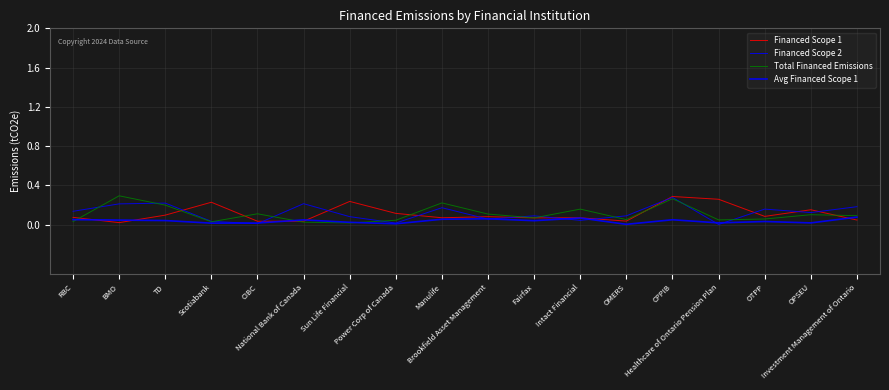

Rank the categories by Total Financed Emissions value from highest to lowest.

BMO, CPPIB, Manulife, TD, Intact Financial, CIBC, Brookfield Asset Management, OPSEU, Investment Management of Ontario, Fairfax, OTPP, OMERS, Healthcare of Ontario Pension Plan, Power Corp of Canada, RBC, Scotiabank, National Bank of Canada, Sun Life Financial